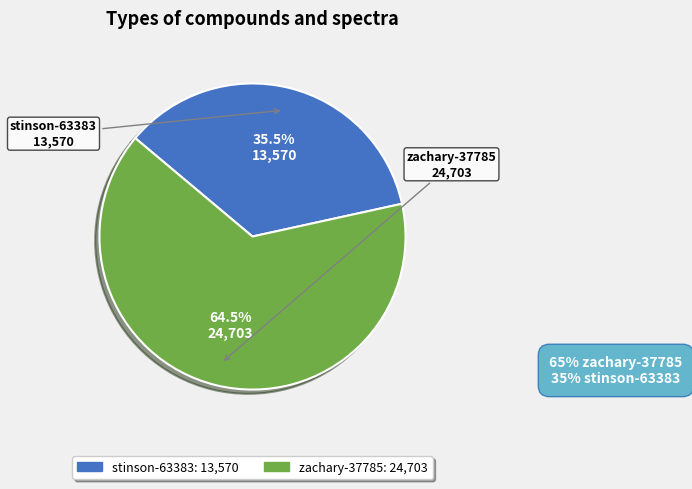

To the nearest percent, what is the difference between the stinson-63383 and zachary-37785 slice percentages?

29%